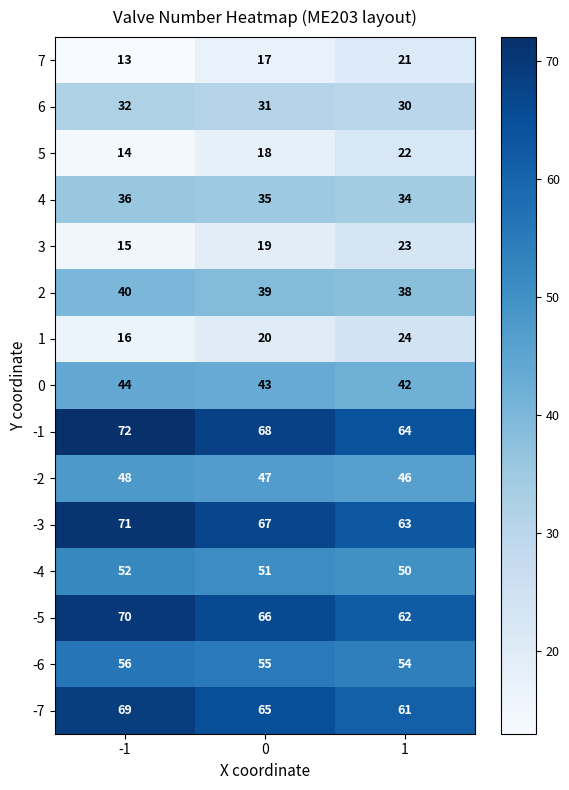

Count the number of data series in this chart.

15